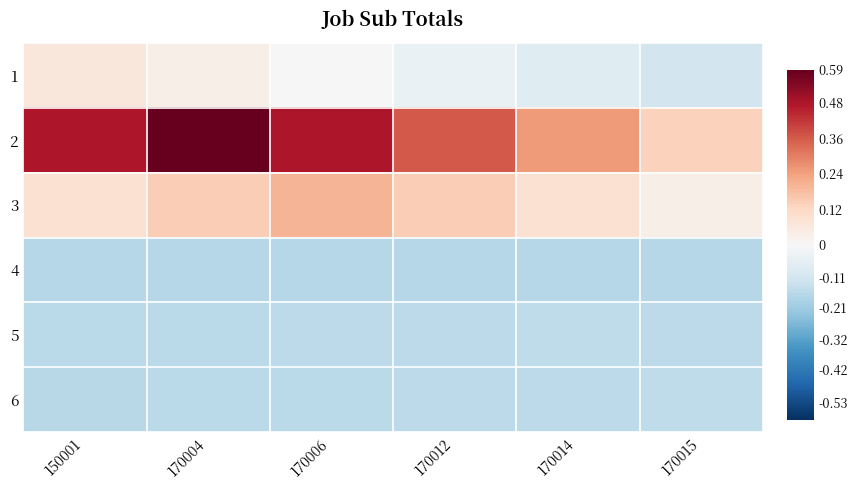

Reading left to right, transcribe all the data shown in this chart.

1: 150001=0.1	170004=0.0	170006=-0.0	170012=-0.0	170014=-0.1	170015=-0.1
2: 150001=0.5	170004=0.6	170006=0.5	170012=0.4	170014=0.2	170015=0.1
3: 150001=0.1	170004=0.1	170006=0.2	170012=0.1	170014=0.1	170015=0.0
4: 150001=-0.2	170004=-0.2	170006=-0.2	170012=-0.2	170014=-0.2	170015=-0.2
5: 150001=-0.2	170004=-0.2	170006=-0.2	170012=-0.2	170014=-0.2	170015=-0.2
6: 150001=-0.2	170004=-0.2	170006=-0.2	170012=-0.2	170014=-0.2	170015=-0.2